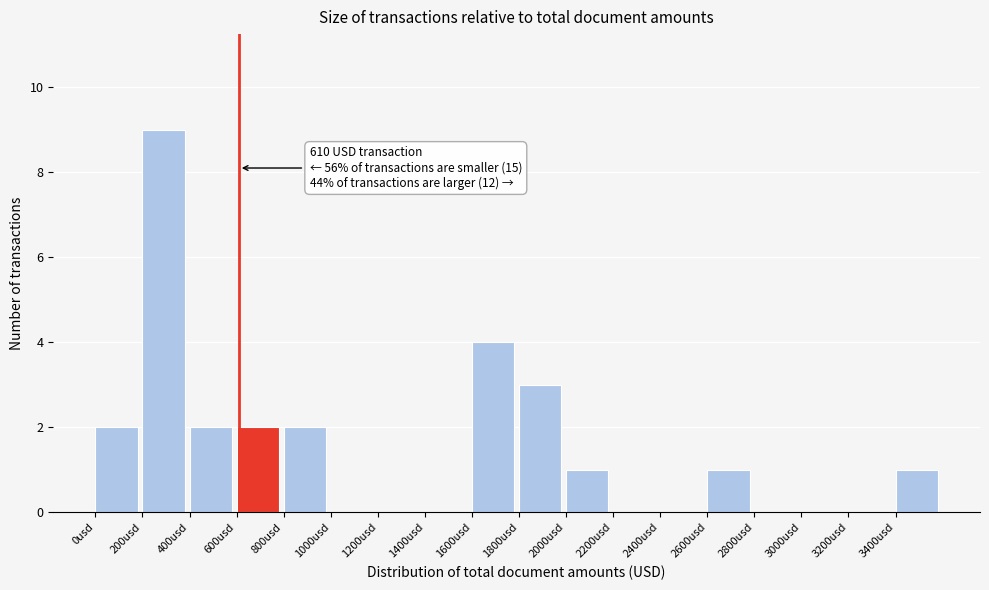

Over which range of the x-axis is the bar tallest?

200 to 400